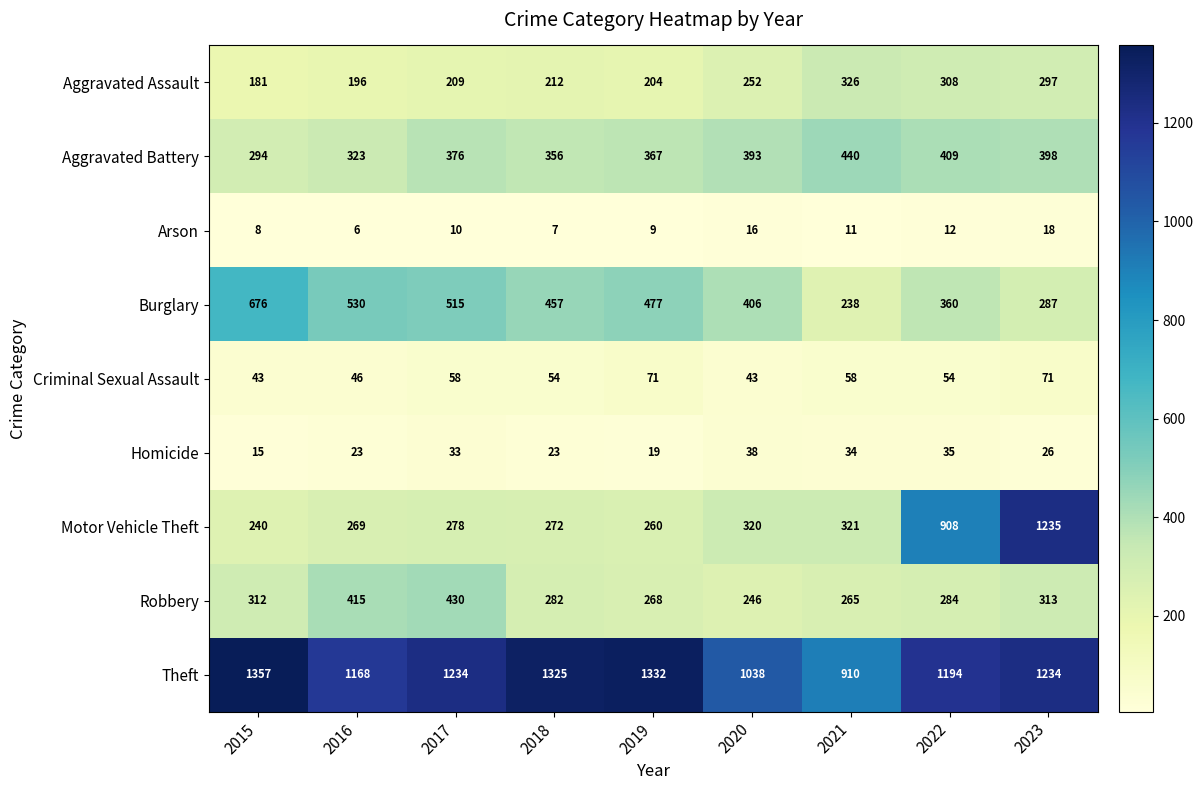

At which label does Homicide first exceed 26?

2017